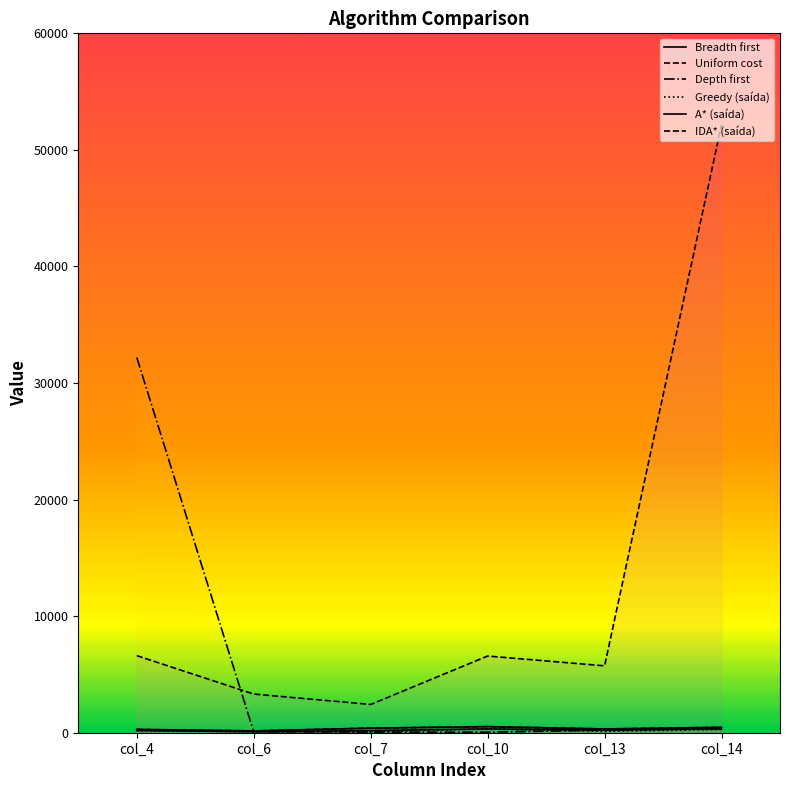

Rank the categories by Depth first value from lowest to highest.

col_10, col_7, col_6, col_13, col_14, col_4